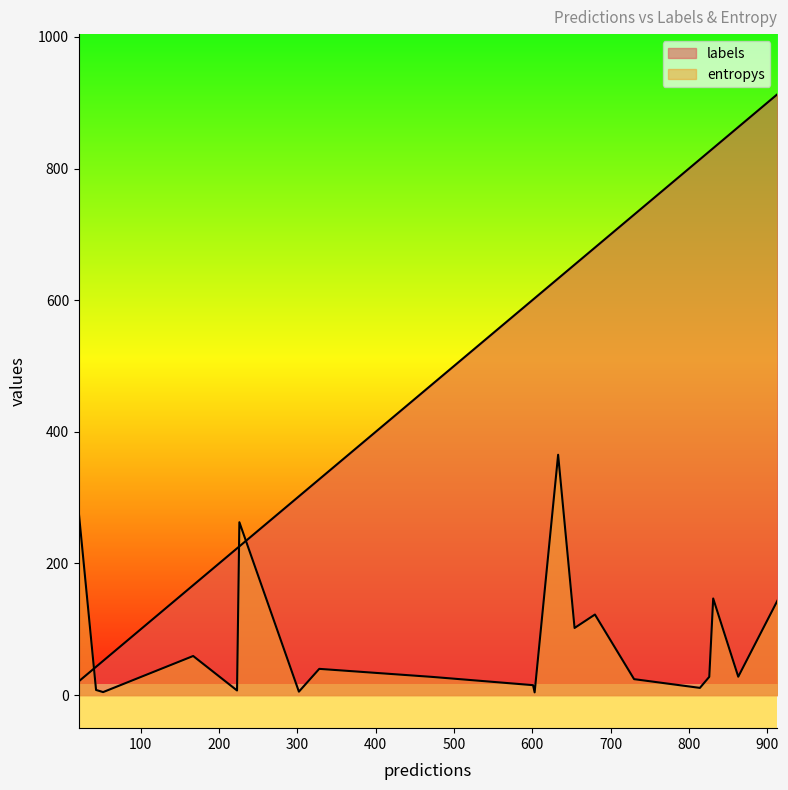

True or false: labels has a value of 1175.8 at 19.

False